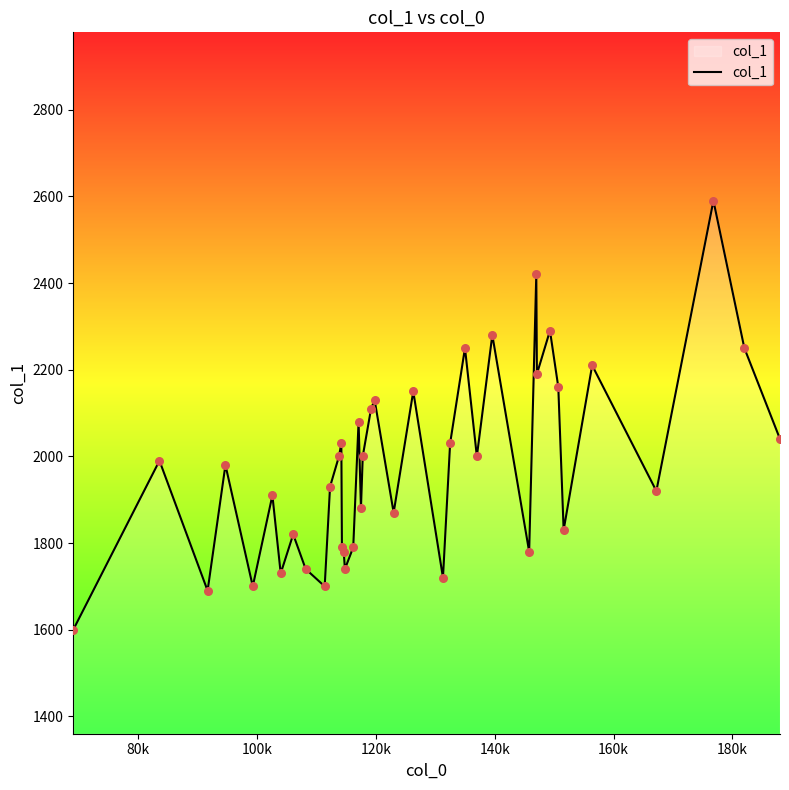

What is the greatest value displayed?

2590